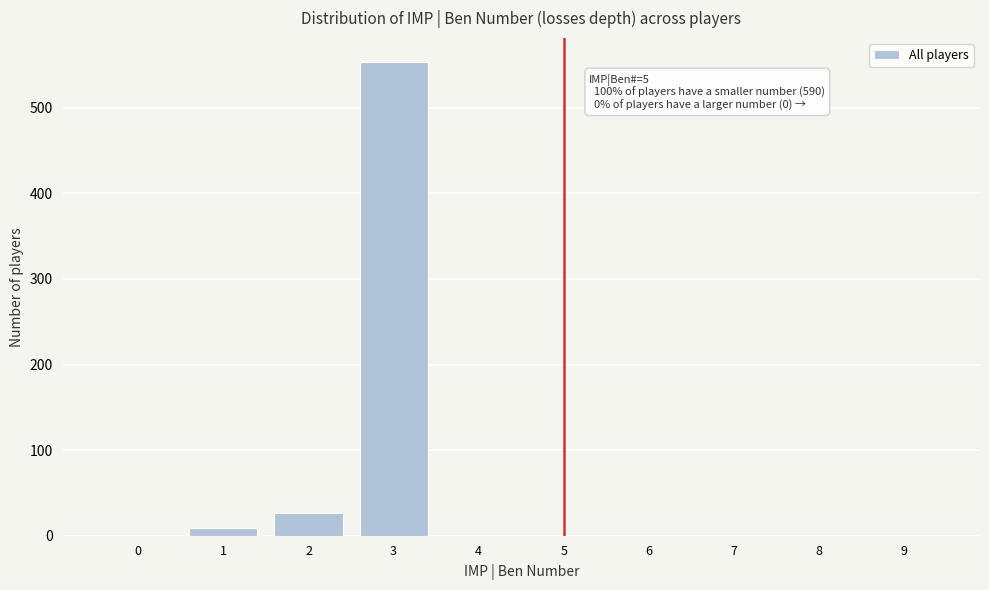

The value at 7 is 0. True or false?

True